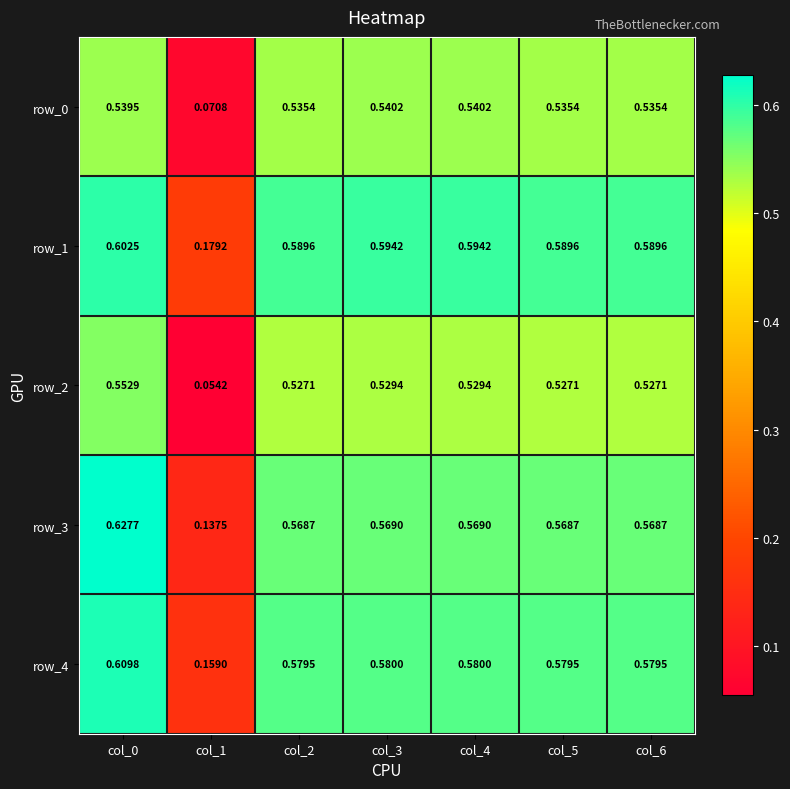

Is it true that row_4 equals 0.6 at col_6?

True